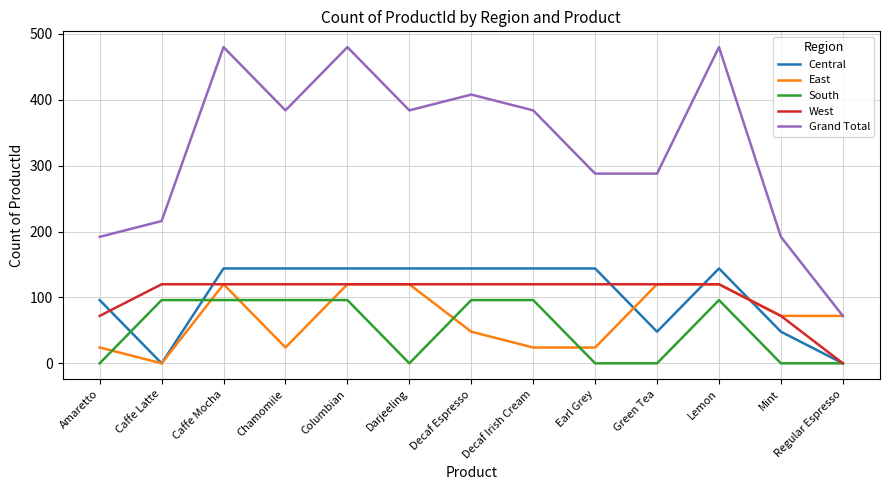

How many series are shown in this chart?

5